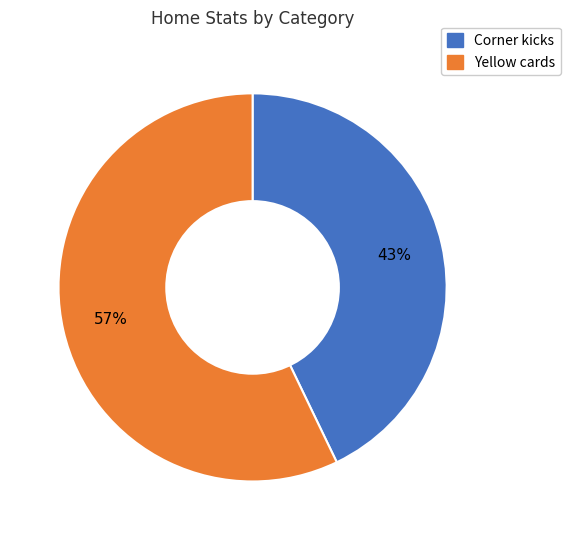

Is there any slice that represents more than half of the pie?

Yes